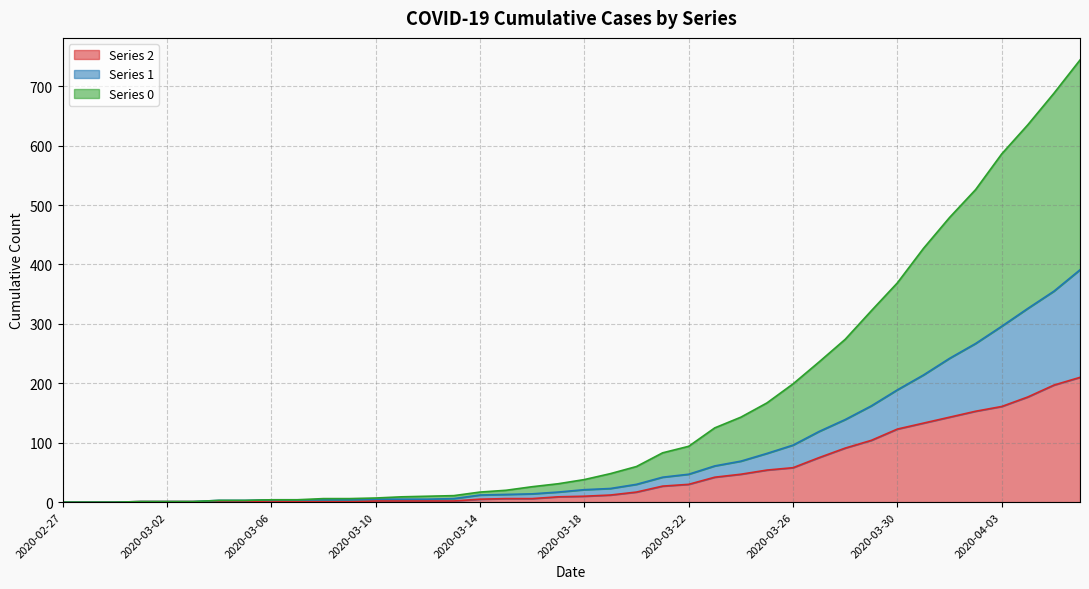

True or false: 0 has a value of 929 at 2020-04-02.

False